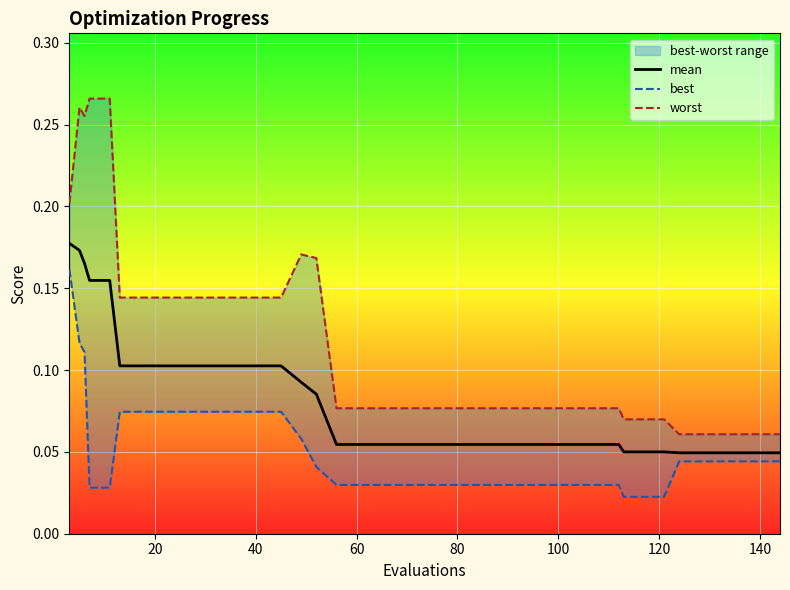

True or false: best and worst cross at least once.

False